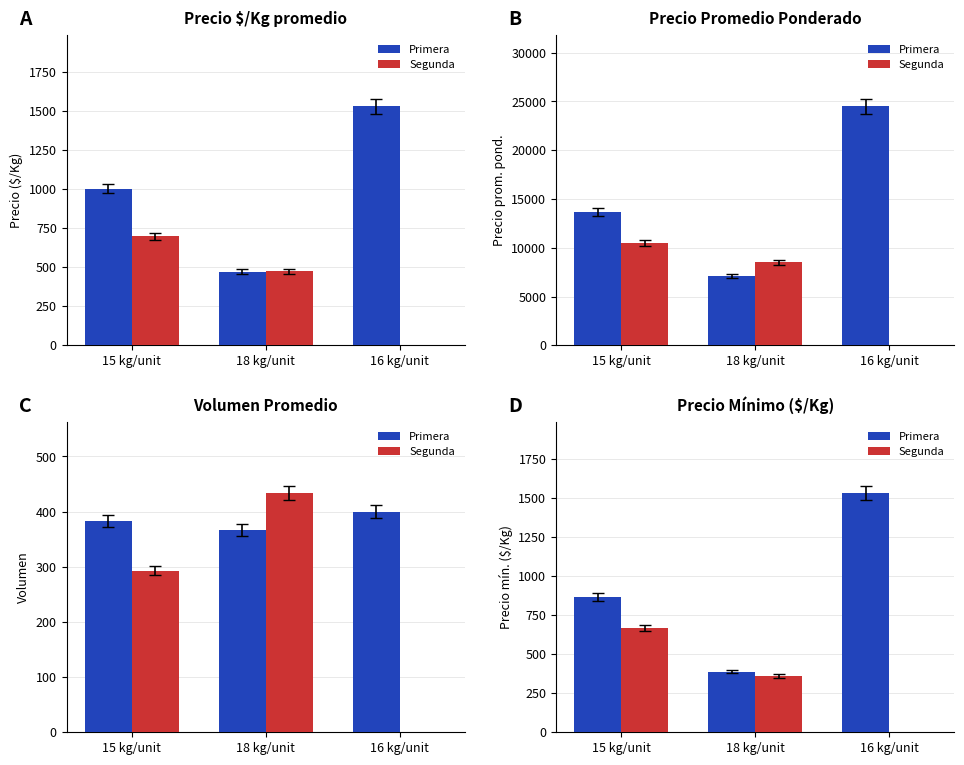

Where is Segunda nearest to the value 333?

18 kg/unit